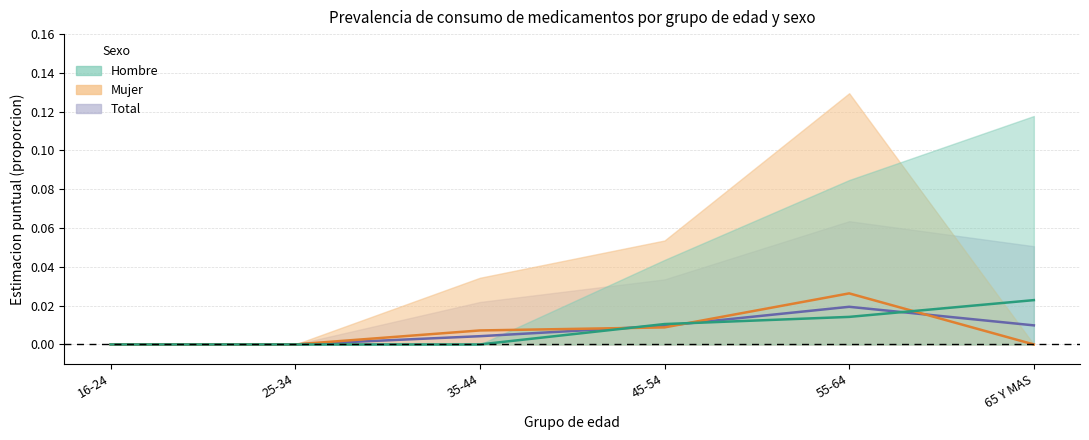

The Hombre series shows 0.0 at 35-44. True or false?

True